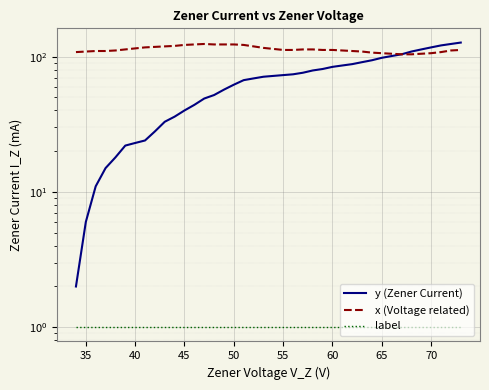

True or false: y (Zener Current) and label intersect in this chart.

False